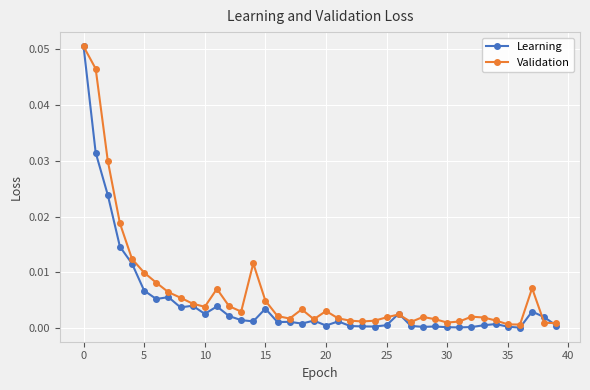

How many series are shown in this chart?

2